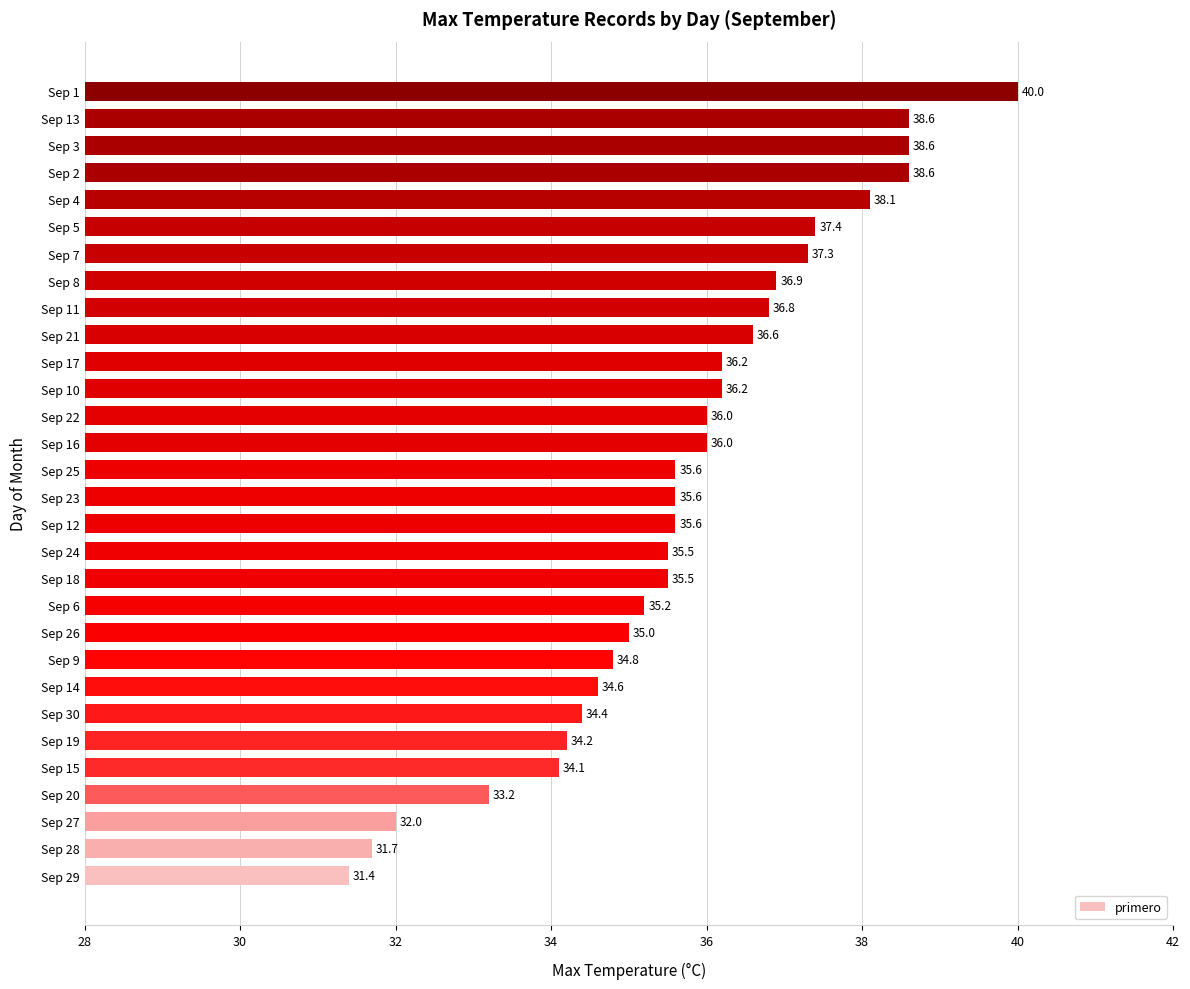

What is the difference between the second highest and second lowest values?

6.9